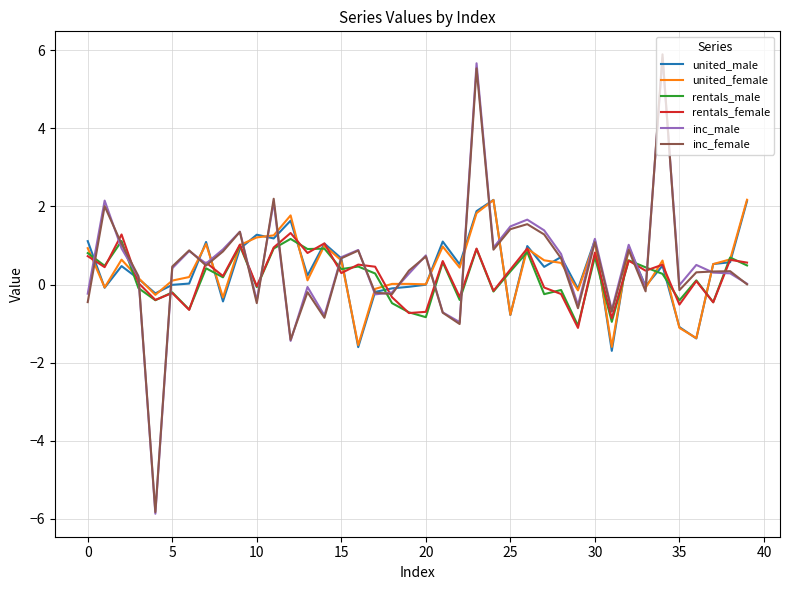

What is the lowest value of the united_female series?

-1.6